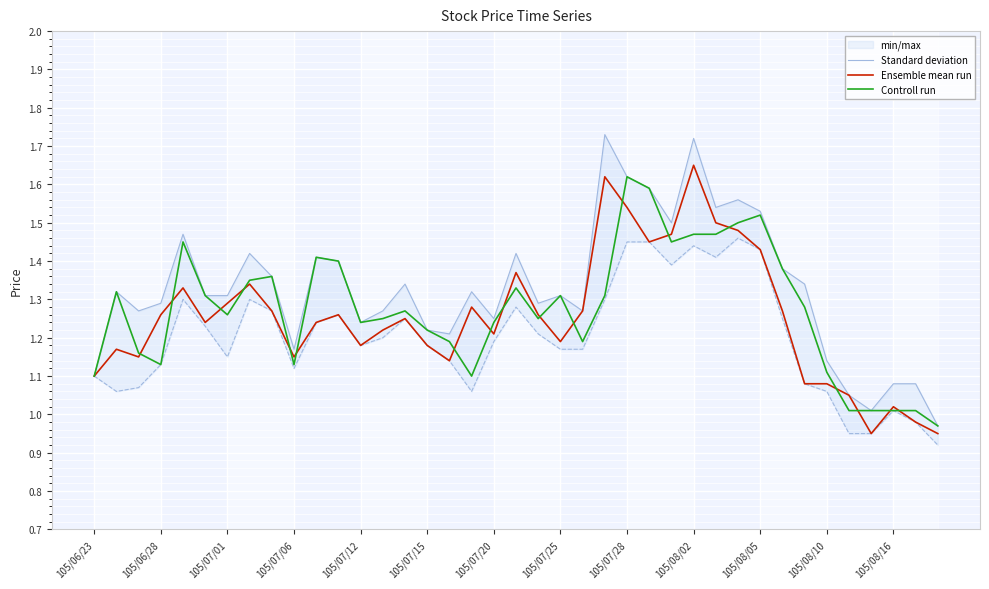

Does the chart display data point markers on the line(s)?

No